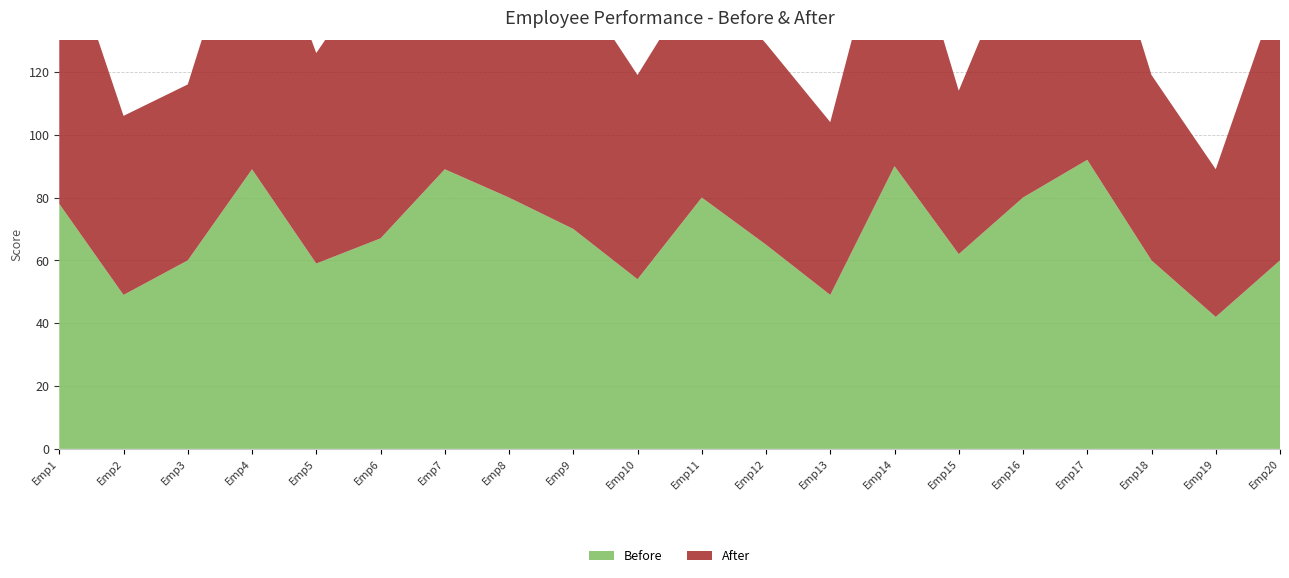

Reading right to left, list all the values displayed in this chart.

Before: Emp20=60	Emp19=42	Emp18=60	Emp17=92	Emp16=80	Emp15=62	Emp14=90	Emp13=49	Emp12=65	Emp11=80	Emp10=54	Emp9=70	Emp8=80	Emp7=89	Emp6=67	Emp5=59	Emp4=89	Emp3=60	Emp2=49	Emp1=78
After: Emp20=88	Emp19=47	Emp18=59	Emp17=93	Emp16=83	Emp15=52	Emp14=92	Emp13=55	Emp12=64	Emp11=72	Emp10=65	Emp9=80	Emp8=70	Emp7=69	Emp6=89	Emp5=67	Emp4=92	Emp3=56	Emp2=57	Emp1=89